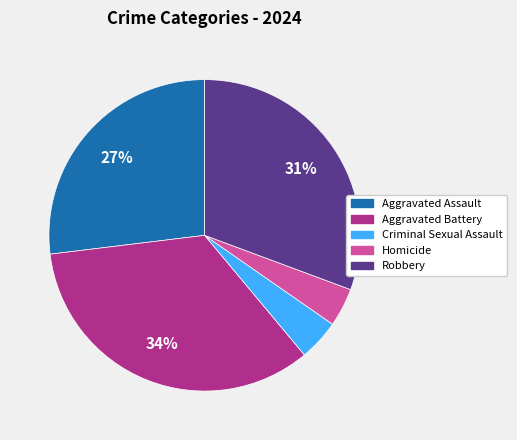

Which category has the biggest portion of the pie?

Aggravated Battery